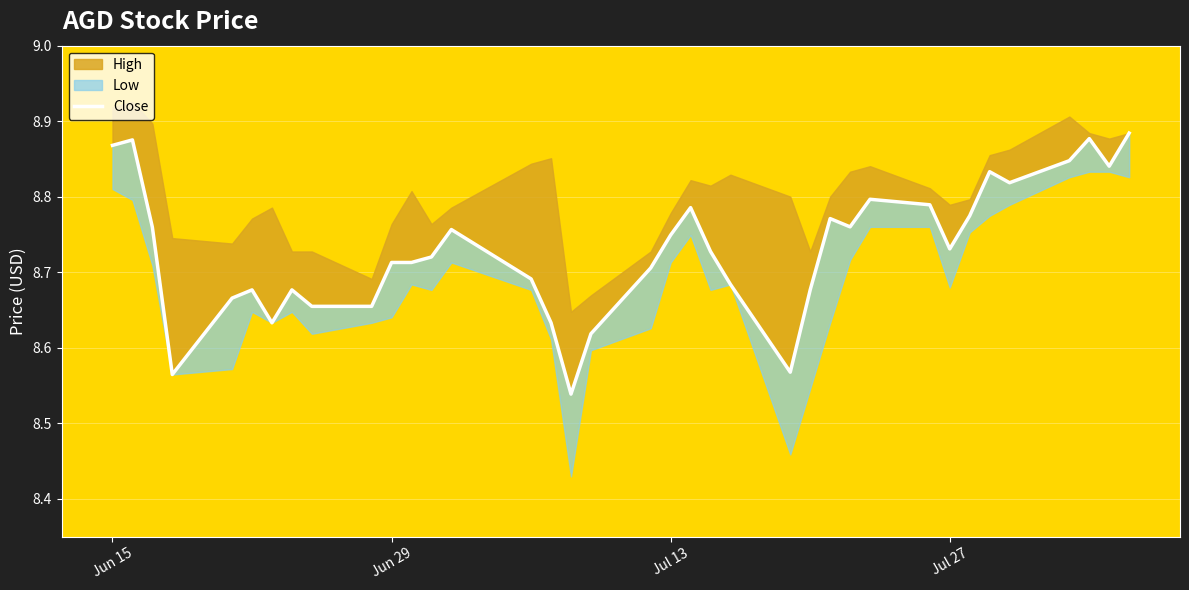

Count the values in the range 8 to 9.

37